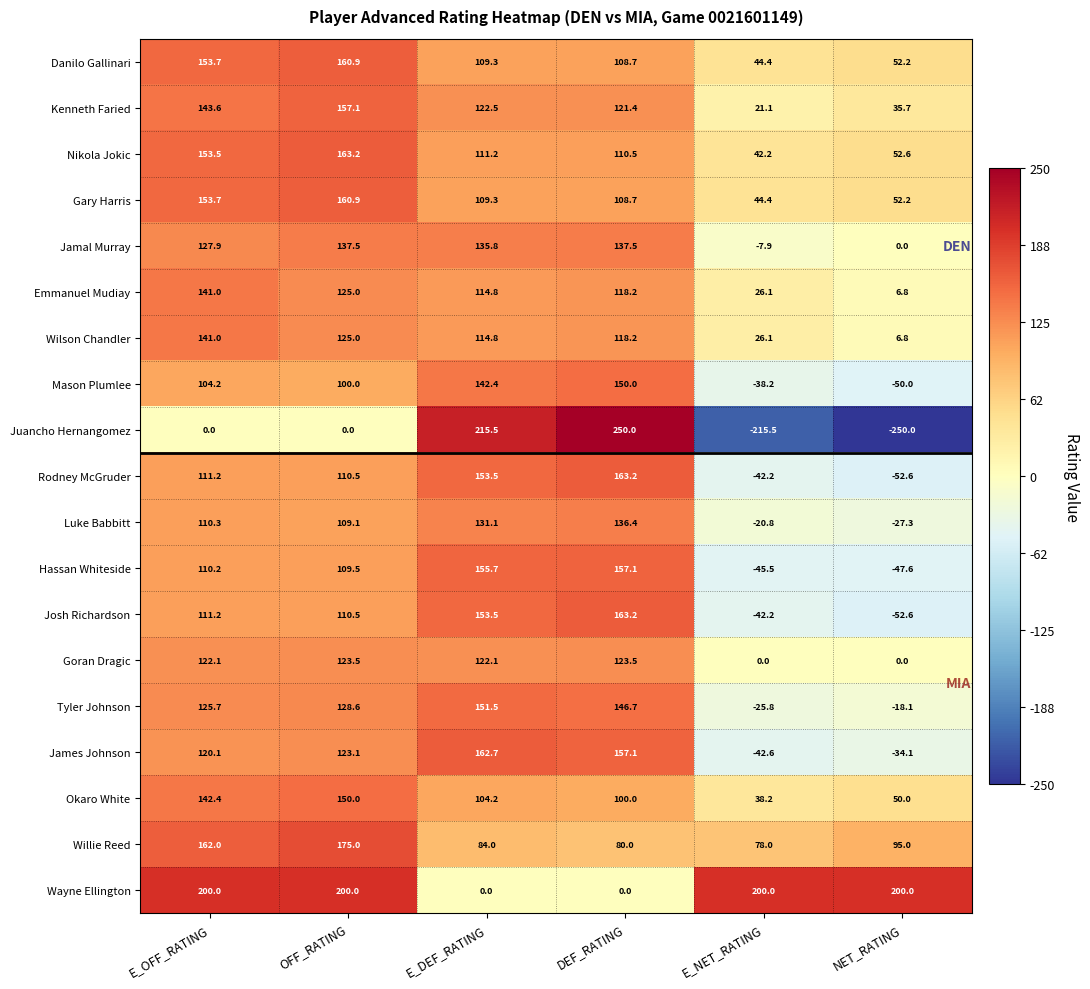

What is the maximum value shown in the chart?

250.0